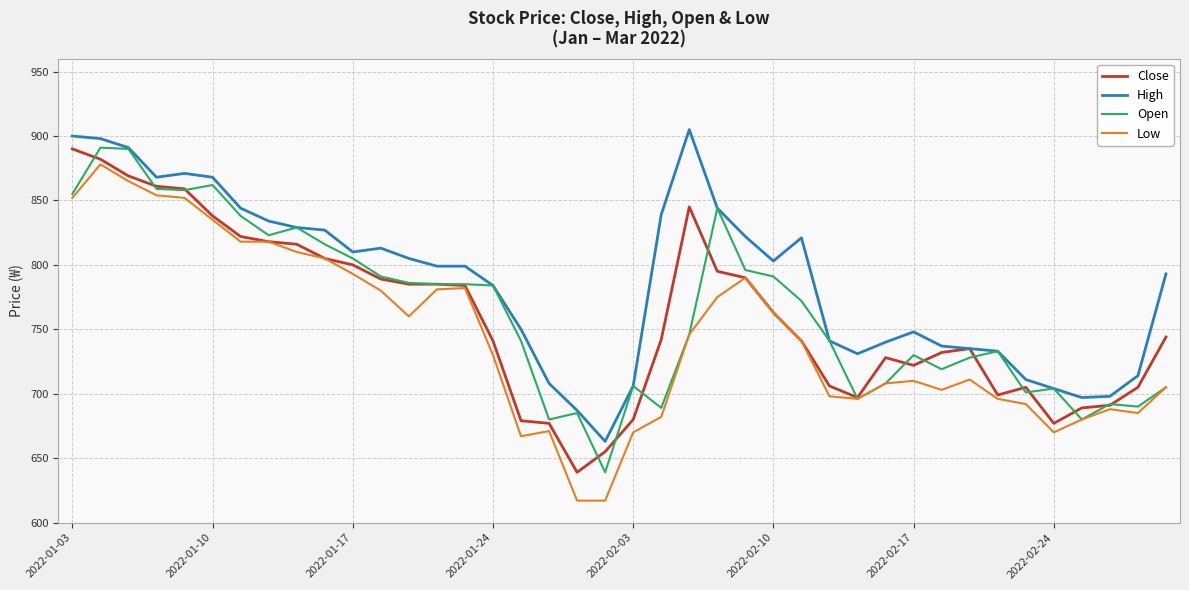

True or false: High and Low cross at least once.

False